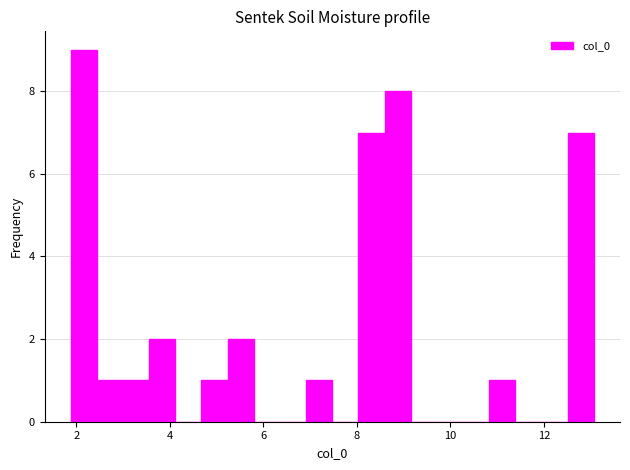

Around what value on the x-axis is the tallest bar? Give the approximate position of its centre, as read against the axis.

2.2